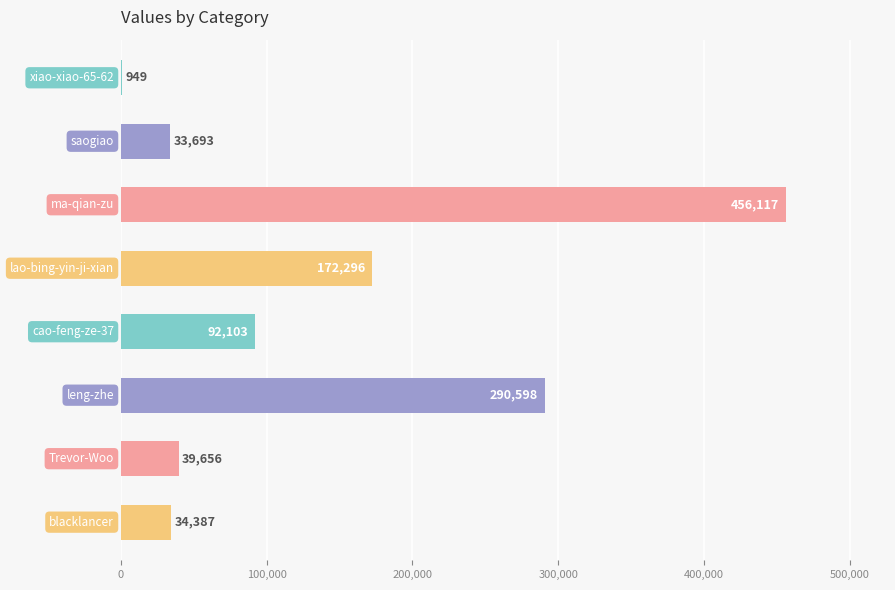

What is the maximum value shown in the chart?

456117